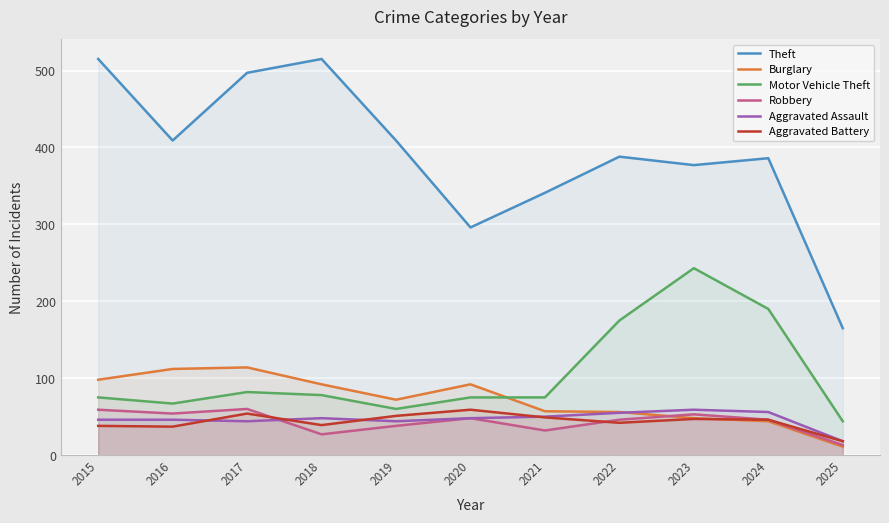

Is it true that Burglary equals 48 at 2023?

True